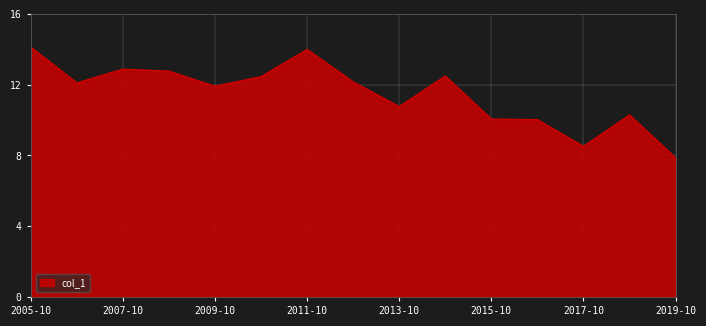

What is the smallest value displayed?

7.9